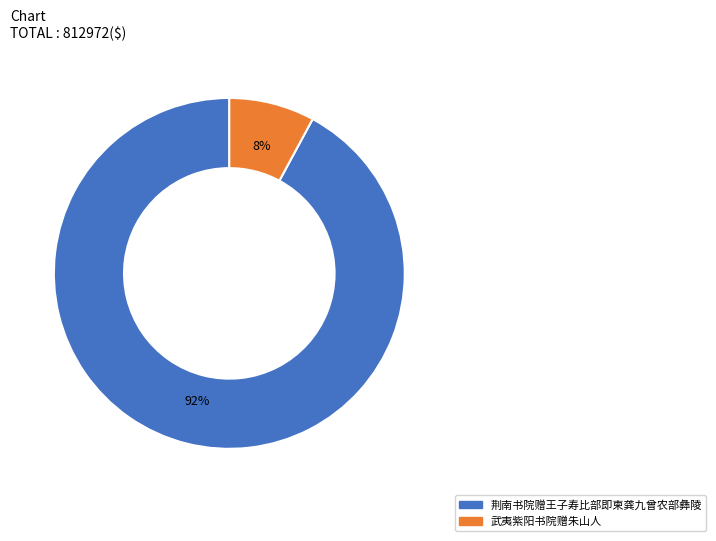

To the nearest percent, what is the average slice percentage?

50%